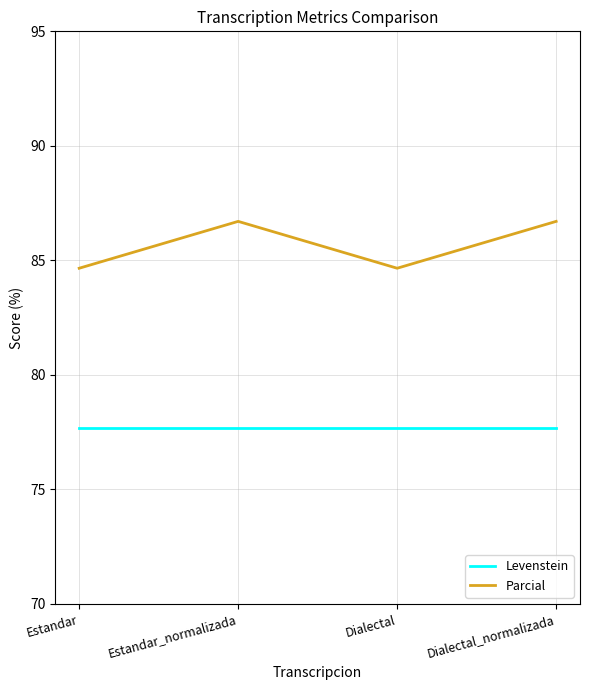

True or false: Levenstein and Parcial intersect in this chart.

False